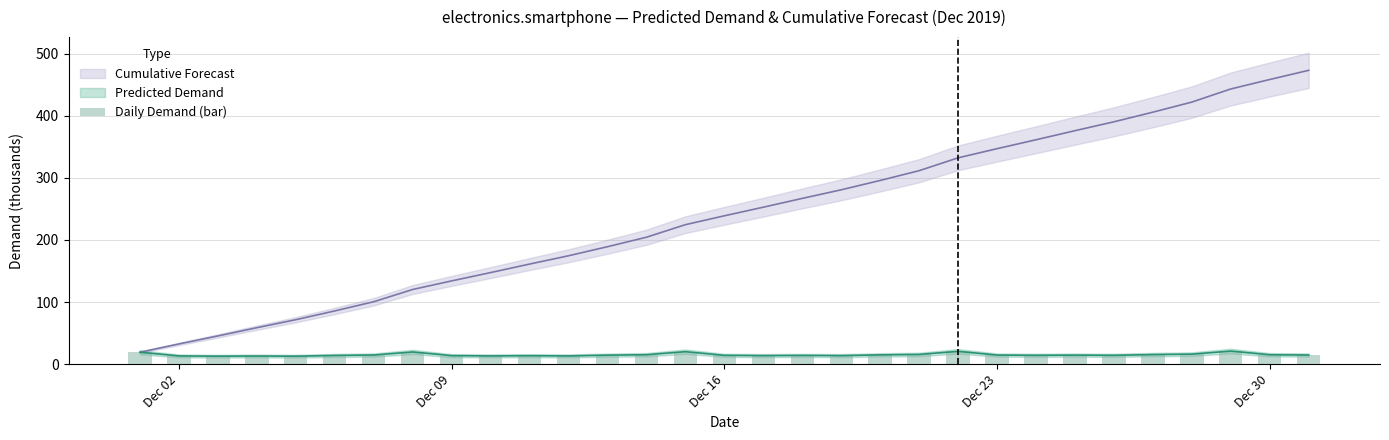

What is the value of the 28th bar from the left?

16.2